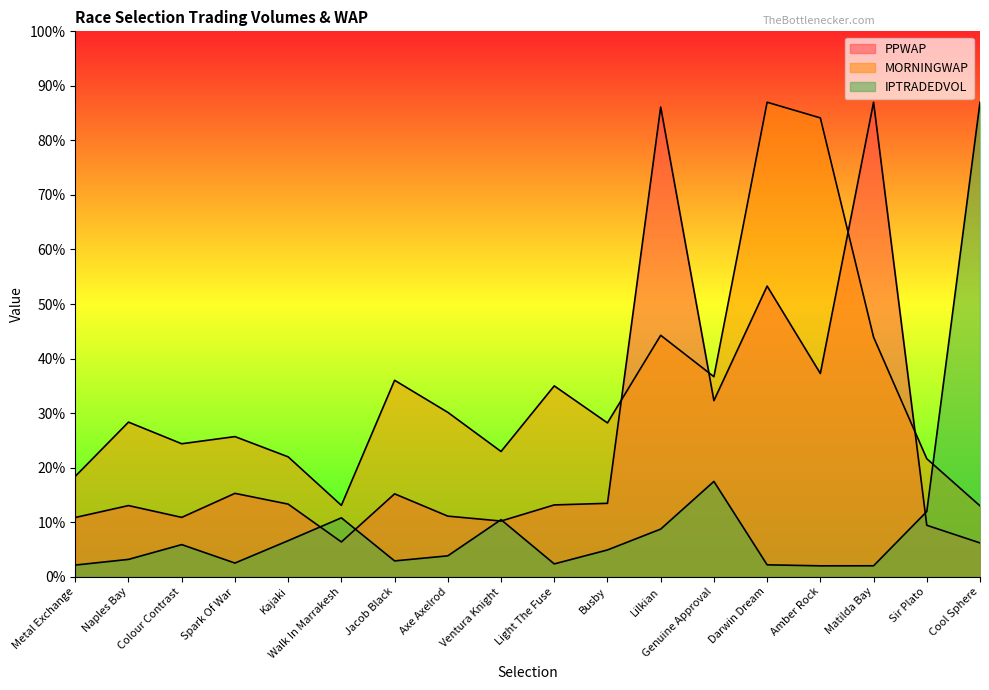

Which has a higher value, Naples Bay or Colour Contrast?

Naples Bay